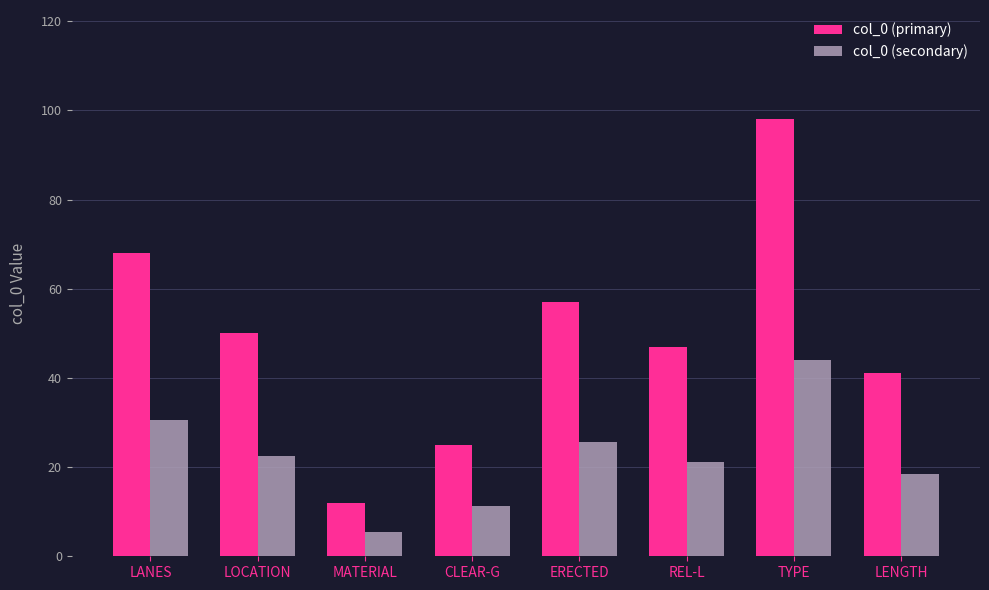

Count the number of data series in this chart.

2